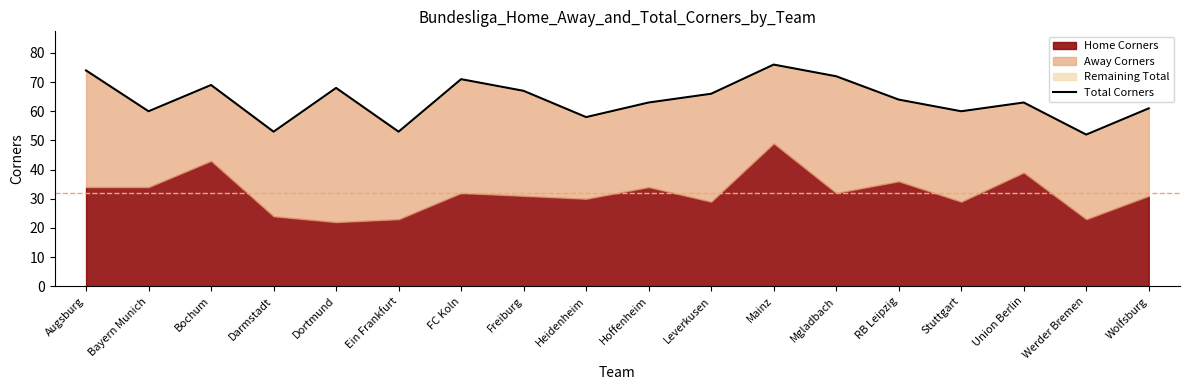

What is the label of the 14th point from the left?

RB Leipzig